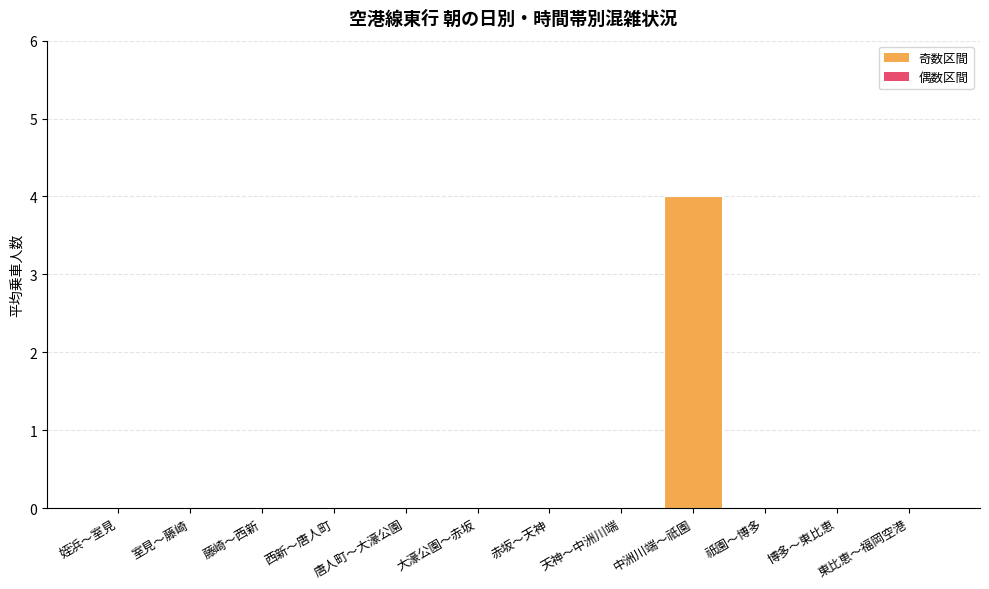

True or false: the data shows 0 at 博多～東比恵.

True